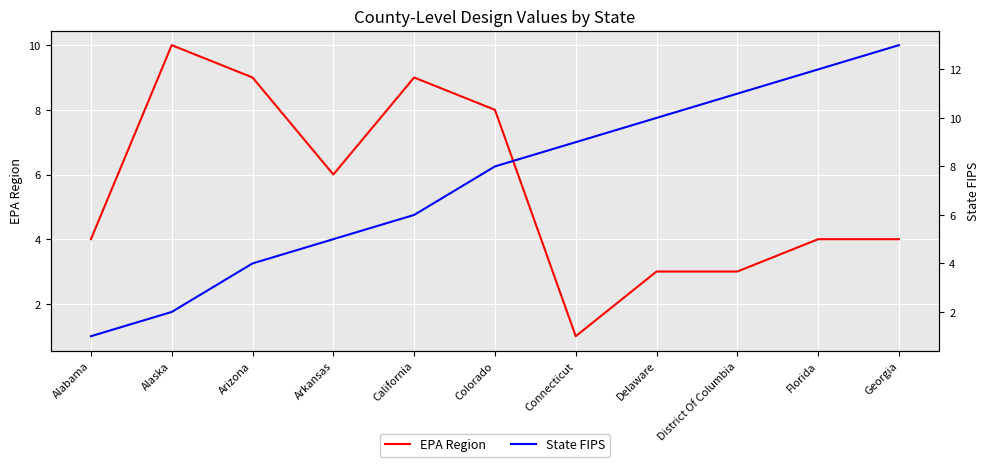

Which category has the highest value in the State FIPS series?

Georgia